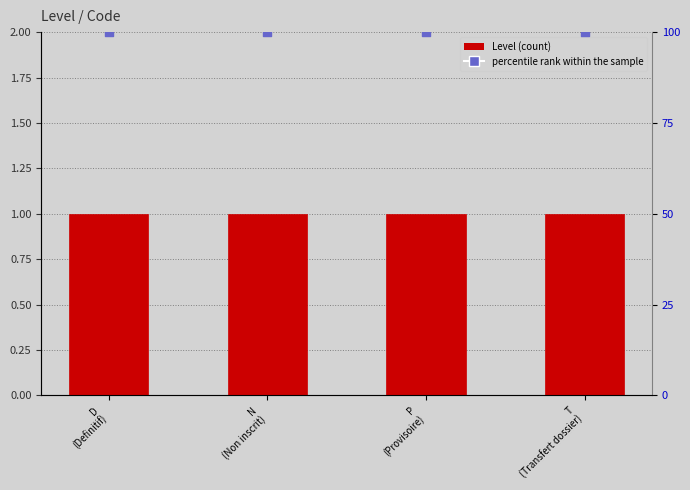

Which series reaches the minimum Y coordinate?

Level